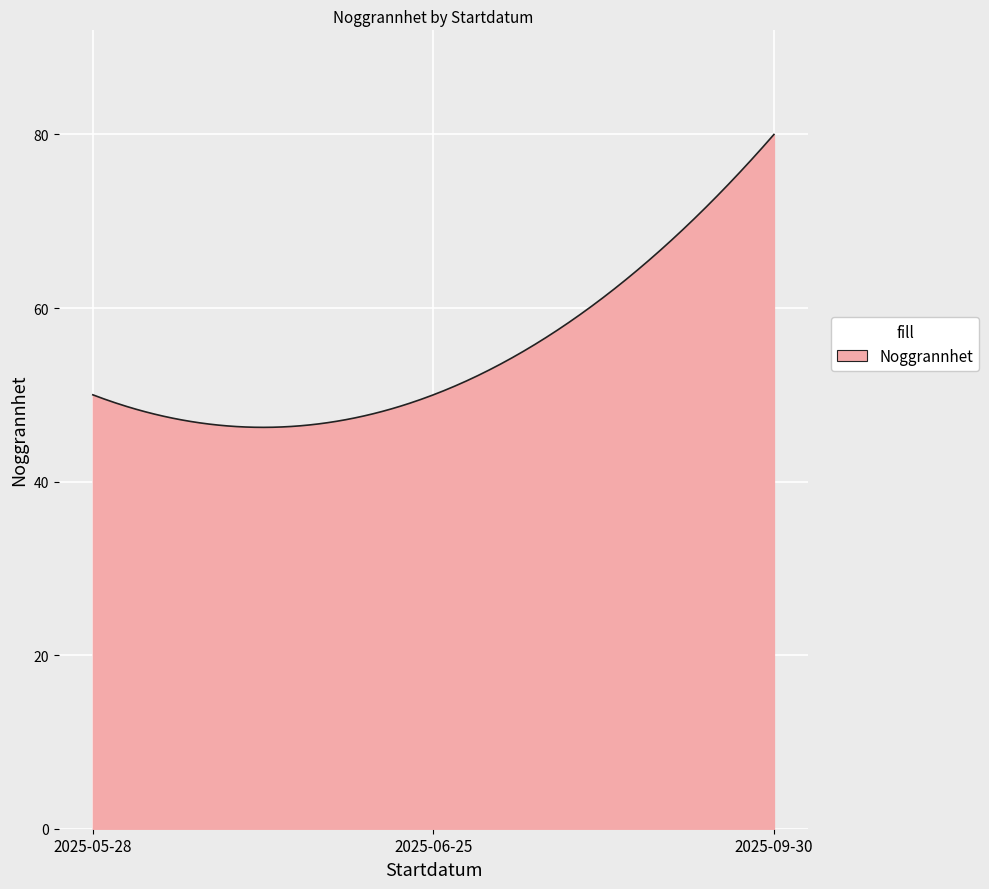

What is the greatest value displayed?

80.0